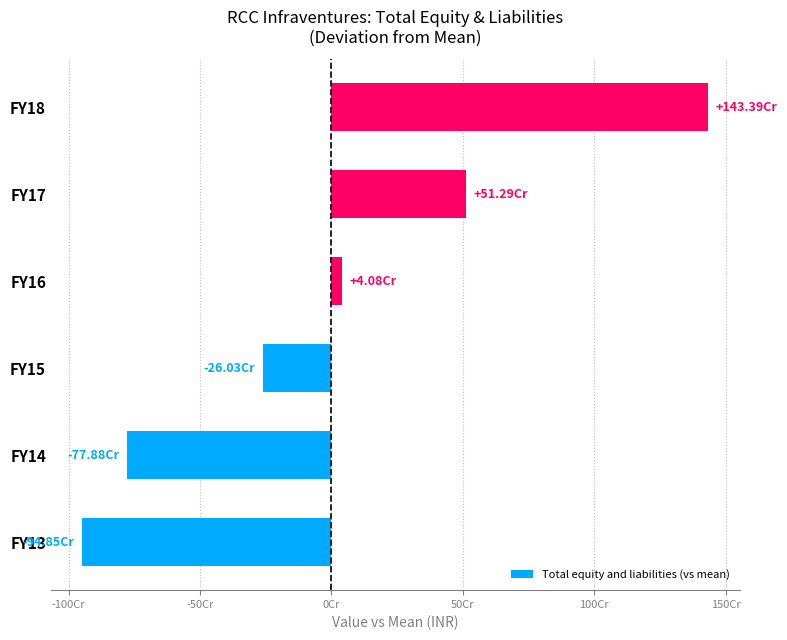

Are the bars horizontal?

Yes